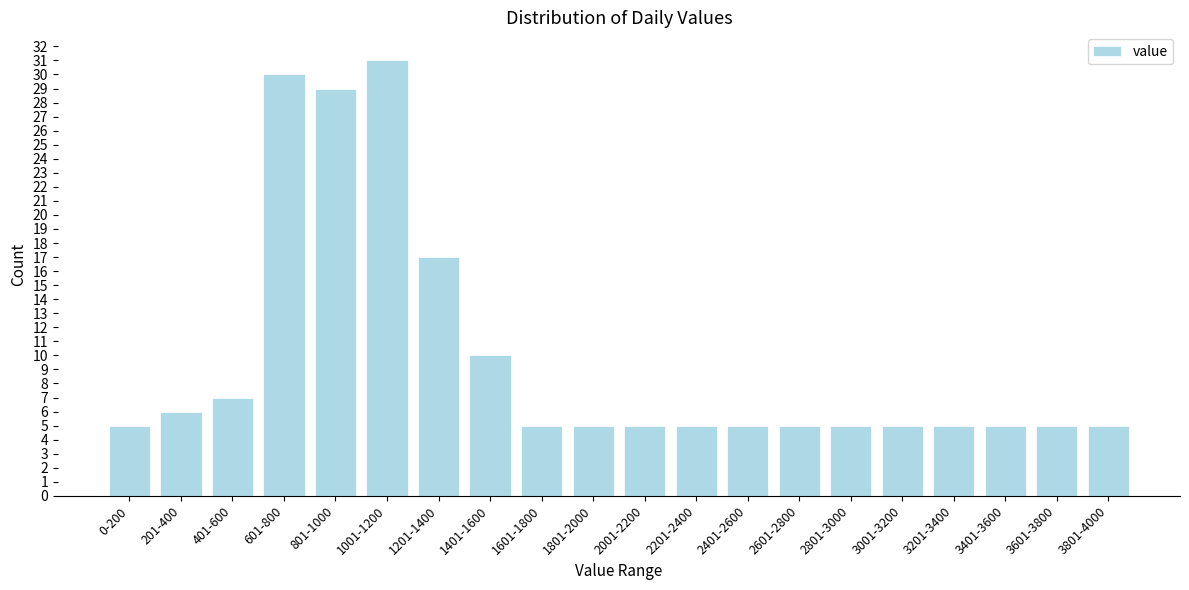

Reading right to left, list all the values displayed in this chart.

5	5	5	5	5	5	5	5	5	5	5	5	10	17	31	29	30	7	6	5